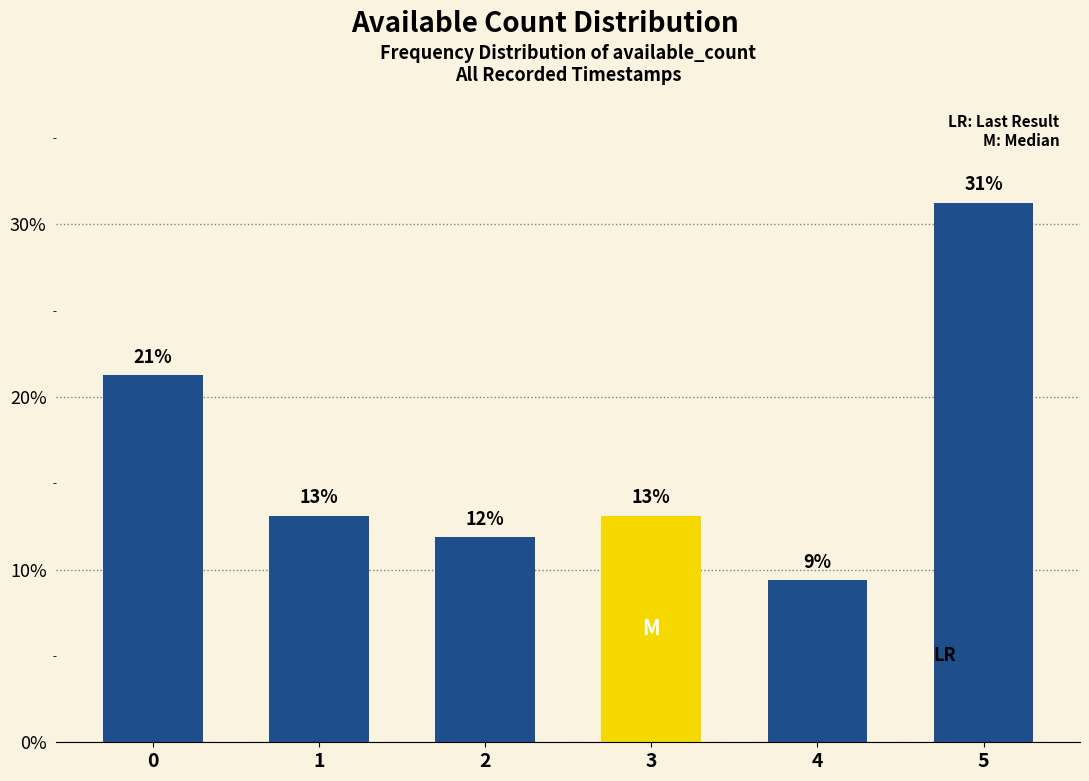

Are the bars horizontal?

No